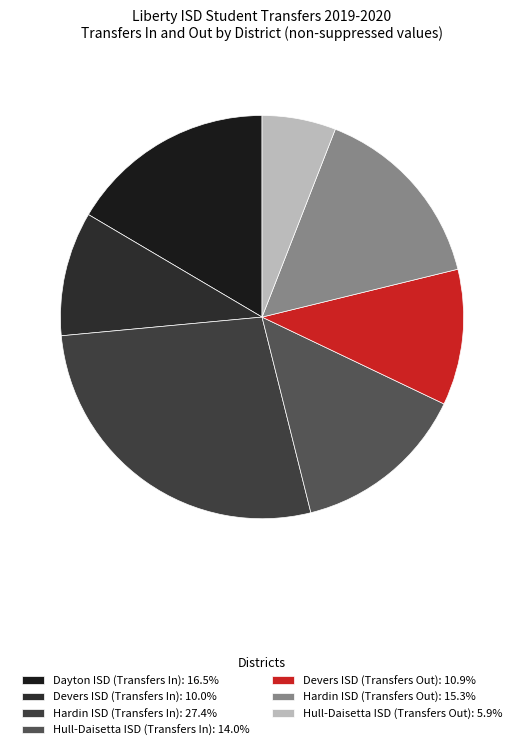

Is it true that Hardin ISD (Transfers Out) is 15% of the pie?

True